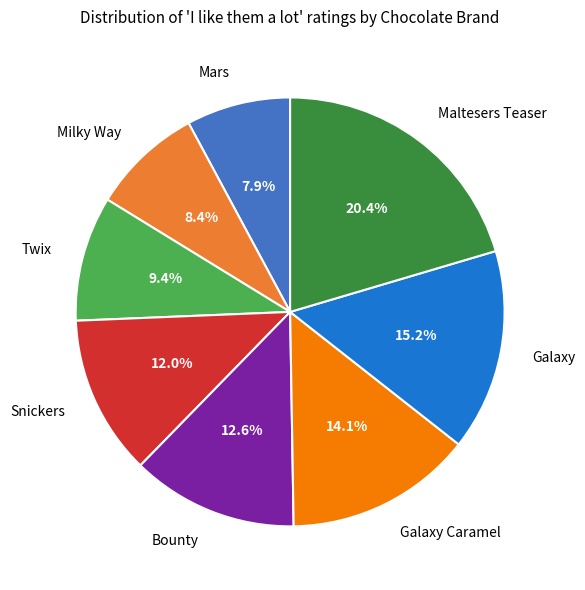

How many segments does this pie chart have?

8